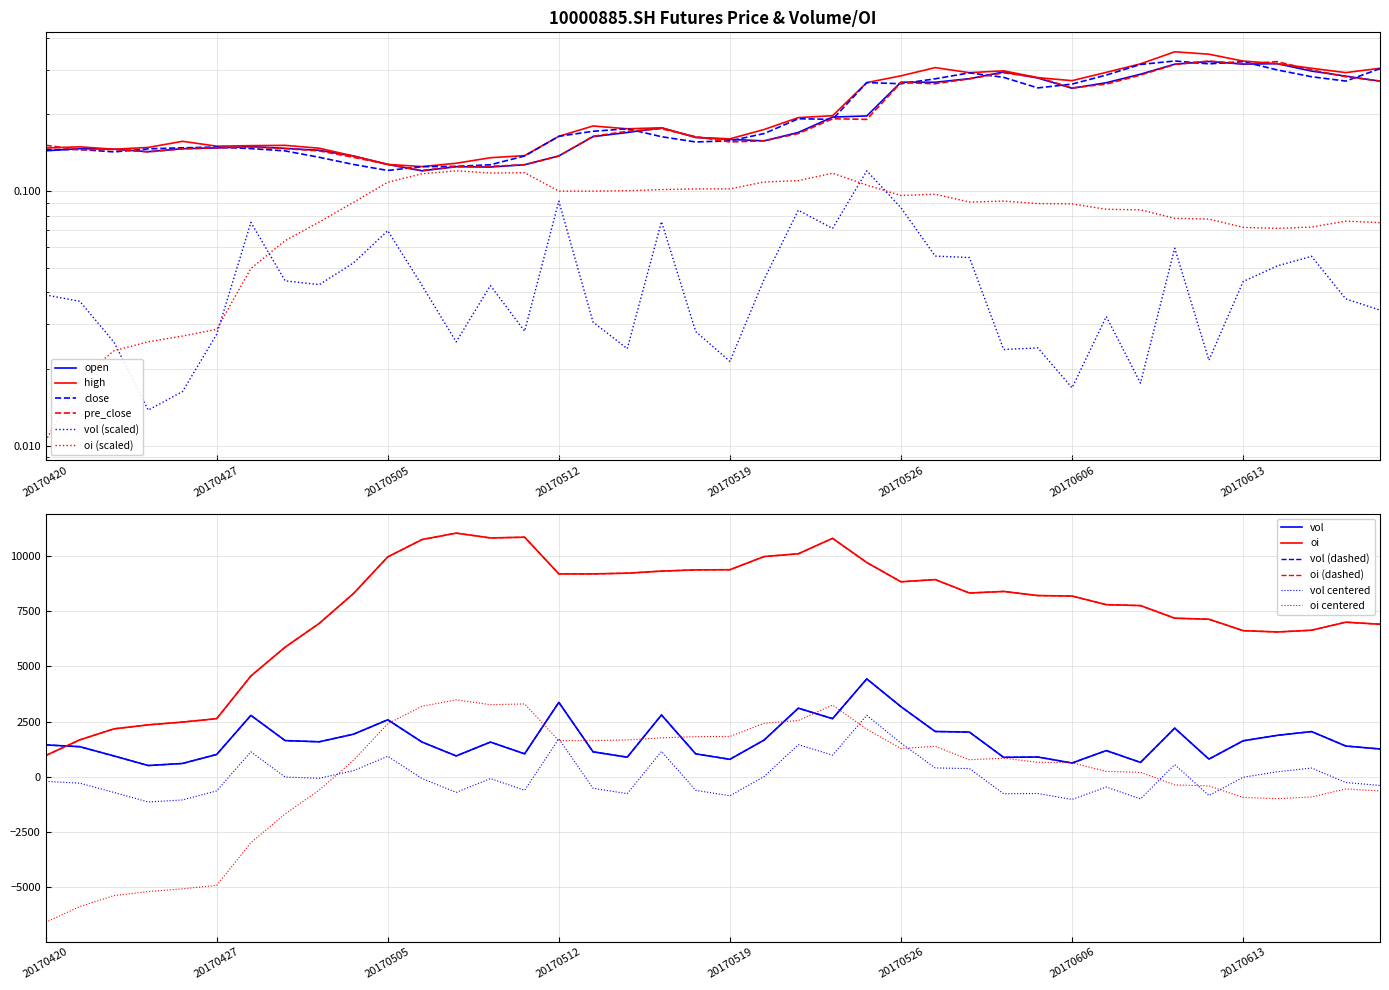

Reading right to left, transcribe all the data shown in this chart.

open: 20170619=0.3	20170616=0.3	20170615=0.3	20170614=0.3	20170613=0.3	20170612=0.3	20170609=0.3	20170608=0.3	20170607=0.3	20170606=0.3	20170605=0.3	20170602=0.3	20170601=0.3	20170531=0.3	20170526=0.3	20170525=0.2	20170524=0.2	20170523=0.2	20170522=0.2	20170519=0.2	20170518=0.2	20170517=0.2	20170516=0.2	20170515=0.2	20170512=0.1	20170511=0.1	20170510=0.1	20170509=0.1	20170508=0.1	20170505=0.1	20170504=0.1	20170503=0.1	20170502=0.1	20170428=0.1	20170427=0.1	20170426=0.1	20170425=0.1	20170424=0.1	20170421=0.1	20170420=0.1
high: 20170619=0.3	20170616=0.3	20170615=0.3	20170614=0.3	20170613=0.3	20170612=0.3	20170609=0.4	20170608=0.3	20170607=0.3	20170606=0.3	20170605=0.3	20170602=0.3	20170601=0.3	20170531=0.3	20170526=0.3	20170525=0.3	20170524=0.2	20170523=0.2	20170522=0.2	20170519=0.2	20170518=0.2	20170517=0.2	20170516=0.2	20170515=0.2	20170512=0.2	20170511=0.1	20170510=0.1	20170509=0.1	20170508=0.1	20170505=0.1	20170504=0.1	20170503=0.1	20170502=0.2	20170428=0.2	20170427=0.1	20170426=0.2	20170425=0.1	20170424=0.1	20170421=0.1	20170420=0.1
close: 20170619=0.3	20170616=0.3	20170615=0.3	20170614=0.3	20170613=0.3	20170612=0.3	20170609=0.3	20170608=0.3	20170607=0.3	20170606=0.3	20170605=0.3	20170602=0.3	20170601=0.3	20170531=0.3	20170526=0.3	20170525=0.3	20170524=0.2	20170523=0.2	20170522=0.2	20170519=0.2	20170518=0.2	20170517=0.2	20170516=0.2	20170515=0.2	20170512=0.2	20170511=0.1	20170510=0.1	20170509=0.1	20170508=0.1	20170505=0.1	20170504=0.1	20170503=0.1	20170502=0.1	20170428=0.1	20170427=0.1	20170426=0.1	20170425=0.1	20170424=0.1	20170421=0.1	20170420=0.1
pre_close: 20170619=0.3	20170616=0.3	20170615=0.3	20170614=0.3	20170613=0.3	20170612=0.3	20170609=0.3	20170608=0.3	20170607=0.3	20170606=0.3	20170605=0.3	20170602=0.3	20170601=0.3	20170531=0.3	20170526=0.3	20170525=0.2	20170524=0.2	20170523=0.2	20170522=0.2	20170519=0.2	20170518=0.2	20170517=0.2	20170516=0.2	20170515=0.2	20170512=0.1	20170511=0.1	20170510=0.1	20170509=0.1	20170508=0.1	20170505=0.1	20170504=0.1	20170503=0.1	20170502=0.1	20170428=0.1	20170427=0.1	20170426=0.1	20170425=0.1	20170424=0.1	20170421=0.1	20170420=0.2
vol: 20170619=0.0	20170616=0.0	20170615=0.1	20170614=0.1	20170613=0.0	20170612=0.0	20170609=0.1	20170608=0.0	20170607=0.0	20170606=0.0	20170605=0.0	20170602=0.0	20170601=0.1	20170531=0.1	20170526=0.1	20170525=0.1	20170524=0.1	20170523=0.1	20170522=0.0	20170519=0.0	20170518=0.0	20170517=0.1	20170516=0.0	20170515=0.0	20170512=0.1	20170511=0.0	20170510=0.0	20170509=0.0	20170508=0.0	20170505=0.1	20170504=0.1	20170503=0.0	20170502=0.0	20170428=0.1	20170427=0.0	20170426=0.0	20170425=0.0	20170424=0.0	20170421=0.0	20170420=0.0
oi: 20170619=0.1	20170616=0.1	20170615=0.1	20170614=0.1	20170613=0.1	20170612=0.1	20170609=0.1	20170608=0.1	20170607=0.1	20170606=0.1	20170605=0.1	20170602=0.1	20170601=0.1	20170531=0.1	20170526=0.1	20170525=0.1	20170524=0.1	20170523=0.1	20170522=0.1	20170519=0.1	20170518=0.1	20170517=0.1	20170516=0.1	20170515=0.1	20170512=0.1	20170511=0.1	20170510=0.1	20170509=0.1	20170508=0.1	20170505=0.1	20170504=0.1	20170503=0.1	20170502=0.1	20170428=0.0	20170427=0.0	20170426=0.0	20170425=0.0	20170424=0.0	20170421=0.0	20170420=0.0